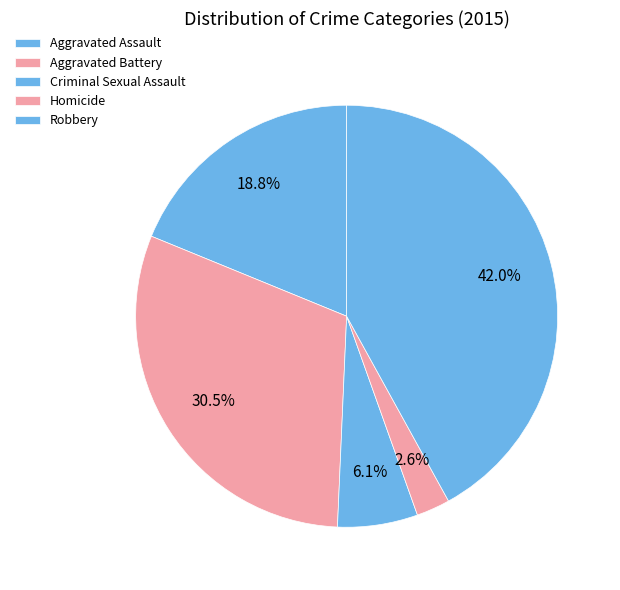

What percentage is the Criminal Sexual Assault slice, to the nearest percent?

6%